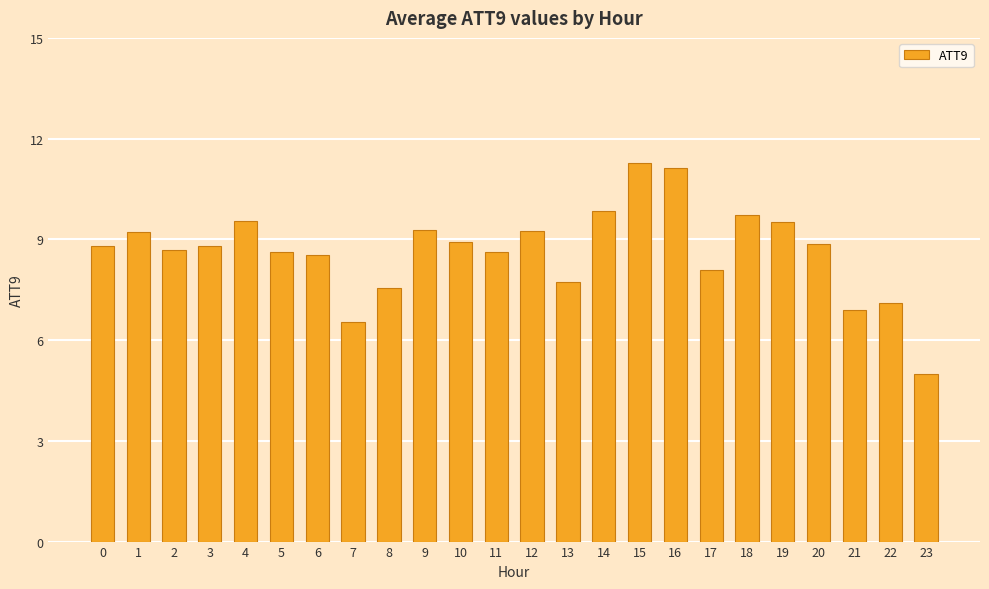

What is the average value?

8.6